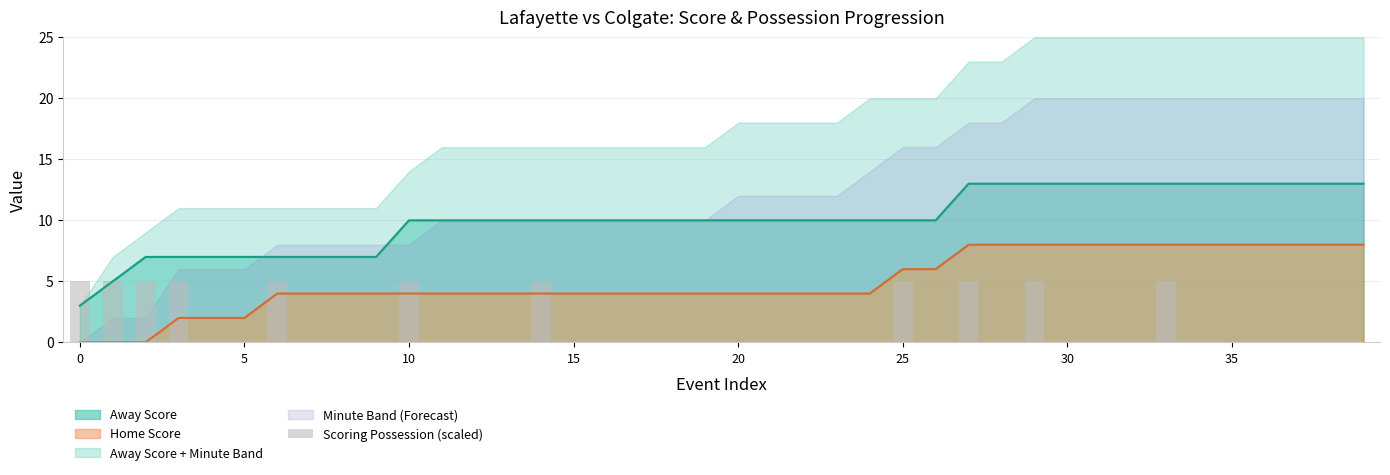

True or false: Home Score has a value of 2 at 10.

False